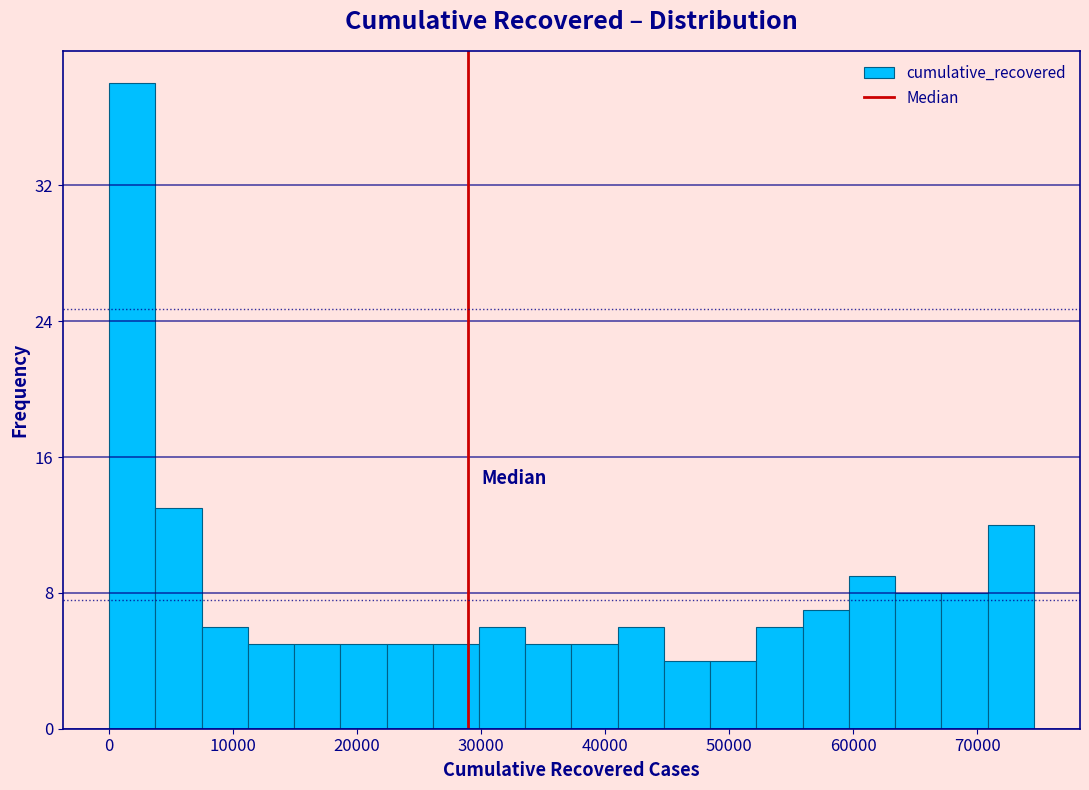

Around what value on the x-axis is the tallest bar? Give the approximate position of its centre, as read against the axis.

2000